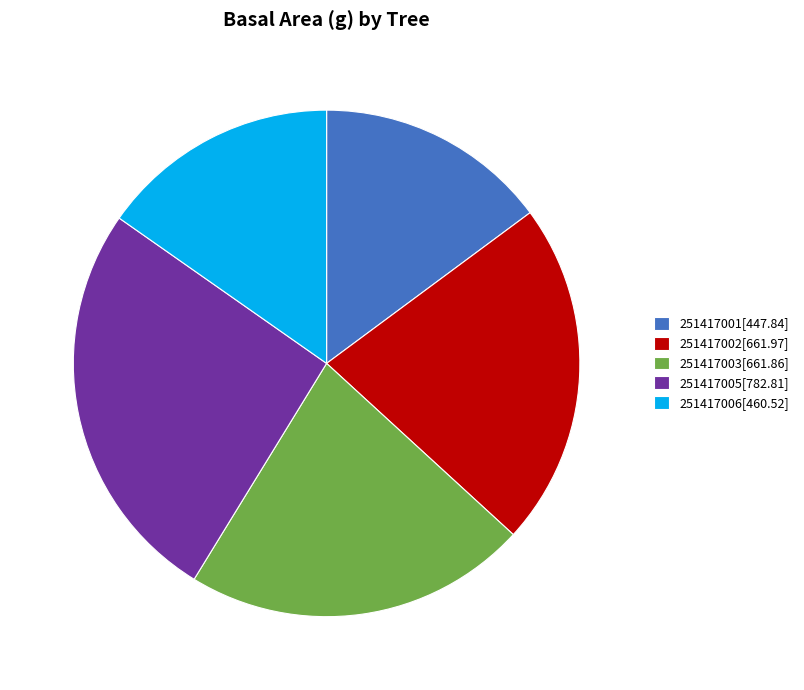

Is 251417006 the majority of the pie?

No